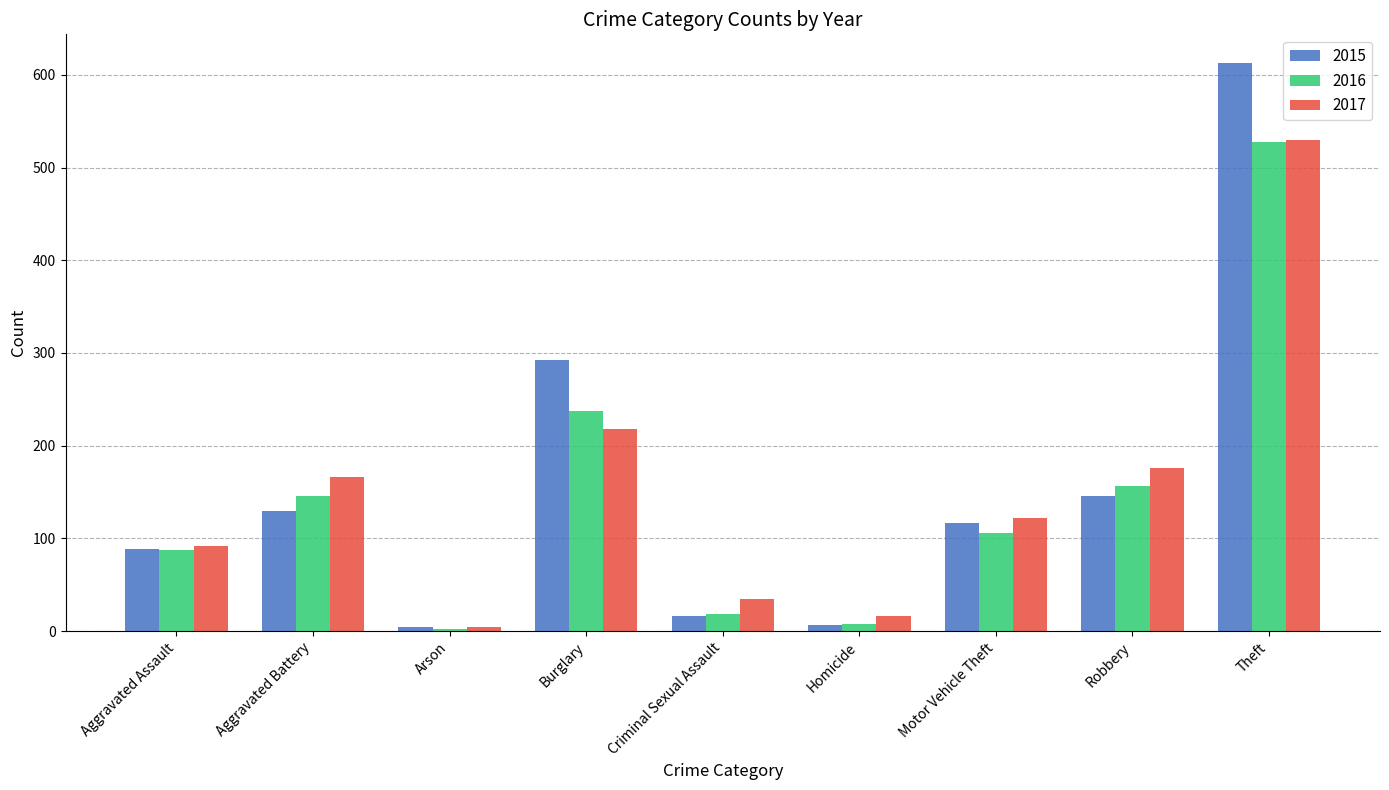

List the labels in order of 2016 value, largest first.

Theft, Burglary, Robbery, Aggravated Battery, Motor Vehicle Theft, Aggravated Assault, Criminal Sexual Assault, Homicide, Arson